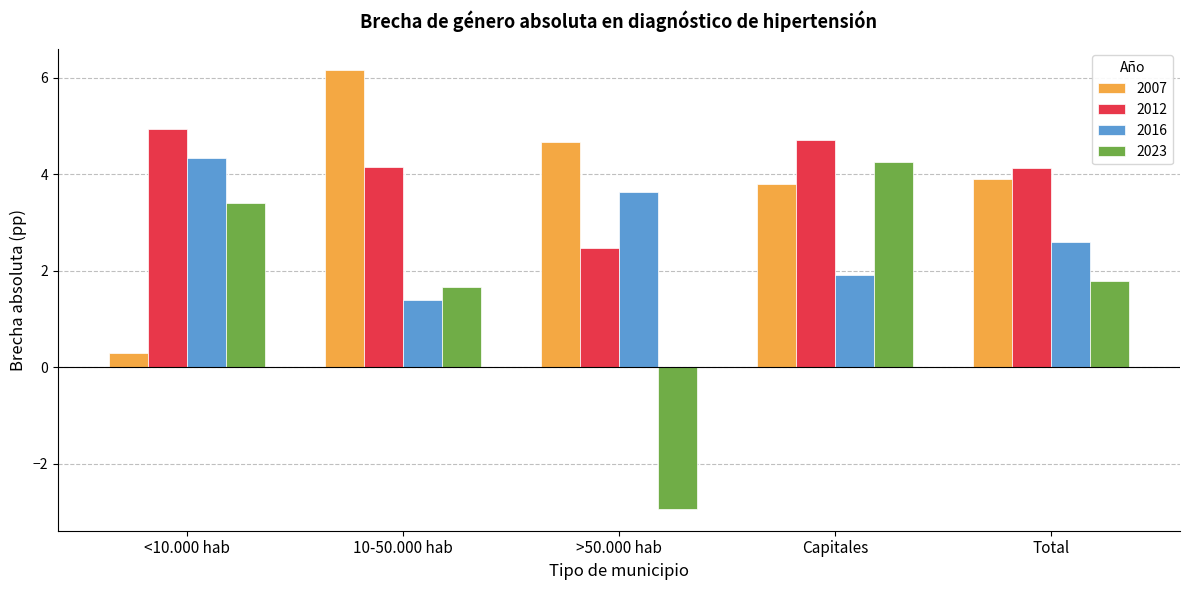

At how many categories does at least one series exceed 4?

5